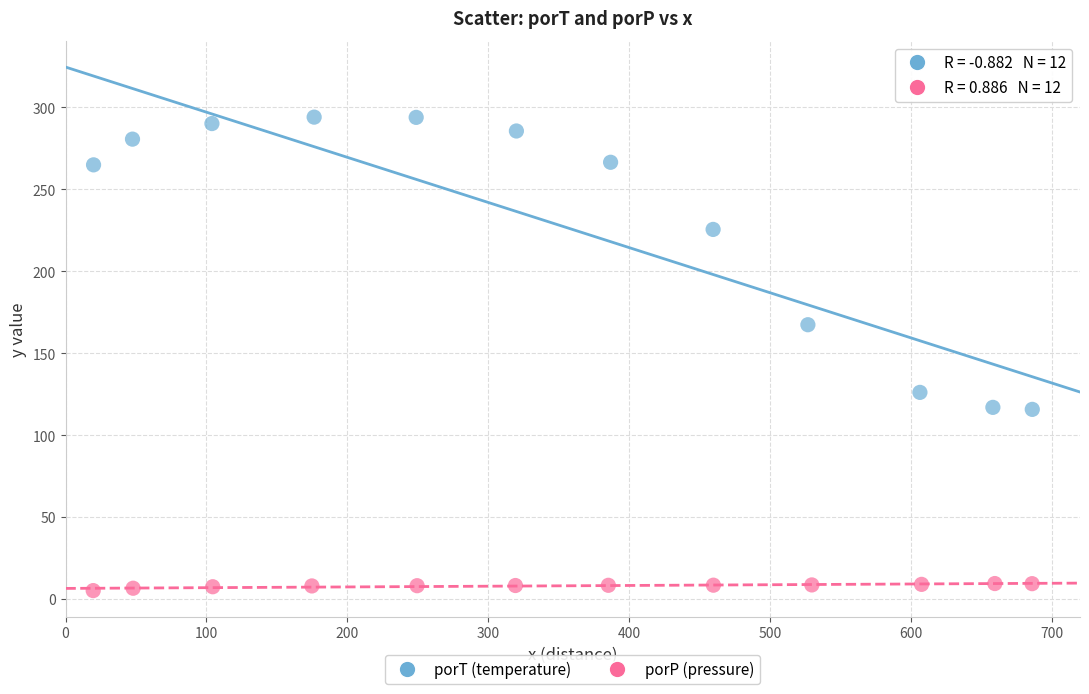

Which series has the widest spread of Y values?

porT (temperature)